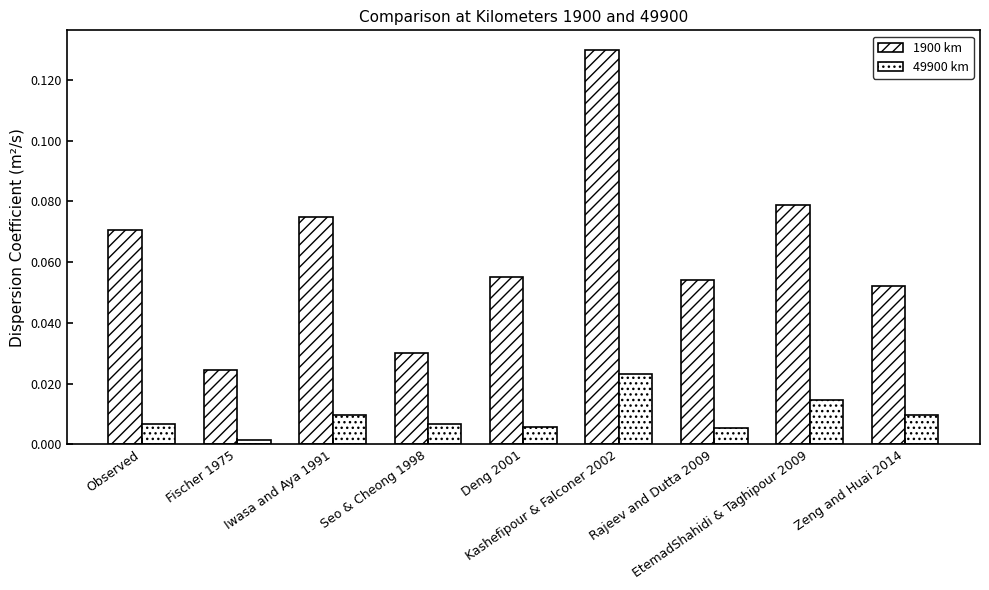

Rank the categories by 49900 km value from lowest to highest.

Fischer 1975, Rajeev and Dutta 2009, Deng 2001, Observed, Seo & Cheong 1998, Iwasa and Aya 1991, Zeng and Huai 2014, EtemadShahidi & Taghipour 2009, Kashefipour & Falconer 2002